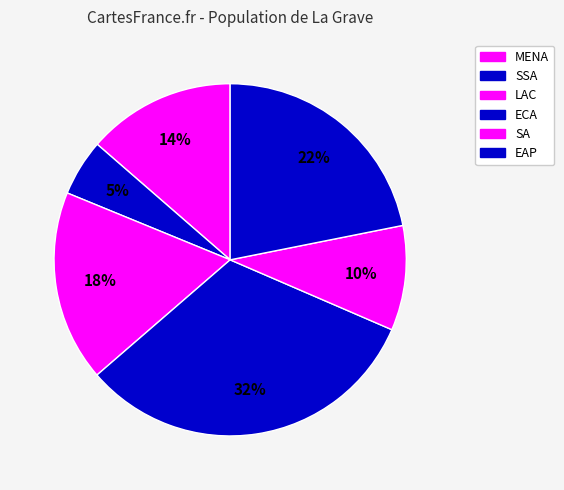

How many slices are in this pie chart?

6